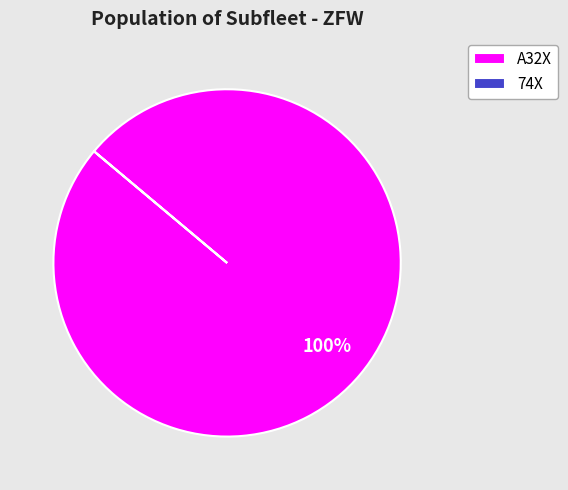

Is it true that A32X is 100% of the pie?

True